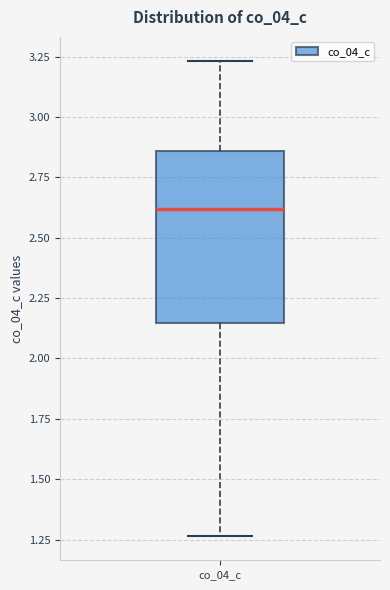

Transcribe this box plot: give where the median line is, the range the box spans, and where the two whiskers end, as read against the y-axis. The values are not printed on the chart, so give them approximately, as read against the axis.

median 2.60, box 2.15 to 2.85, whiskers 1.25 to 3.25